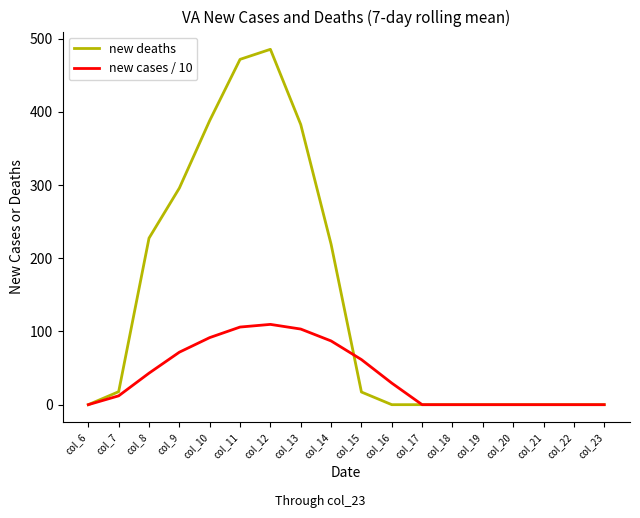

True or false: new deaths and new cases / 10 intersect in this chart.

True